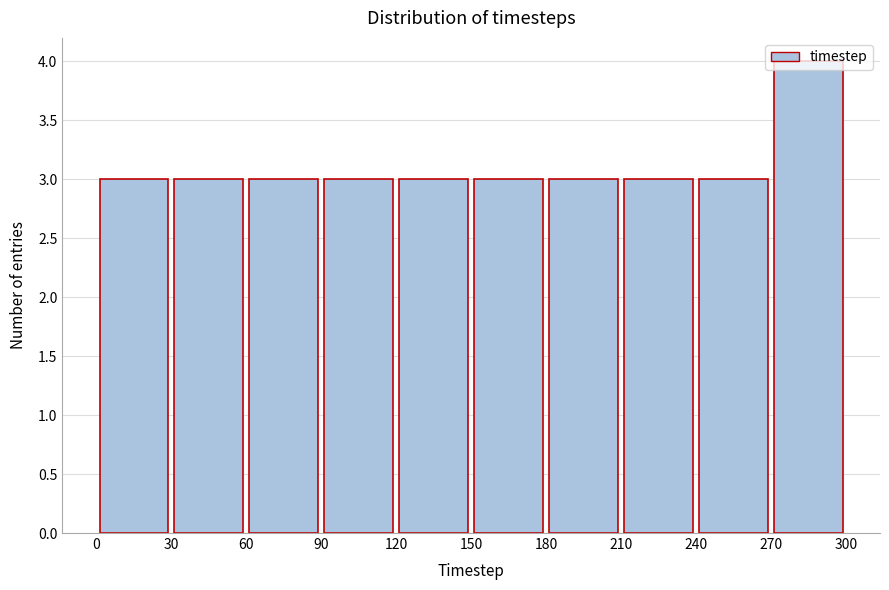

Which range on the x-axis has the tallest bar?

270 to 300